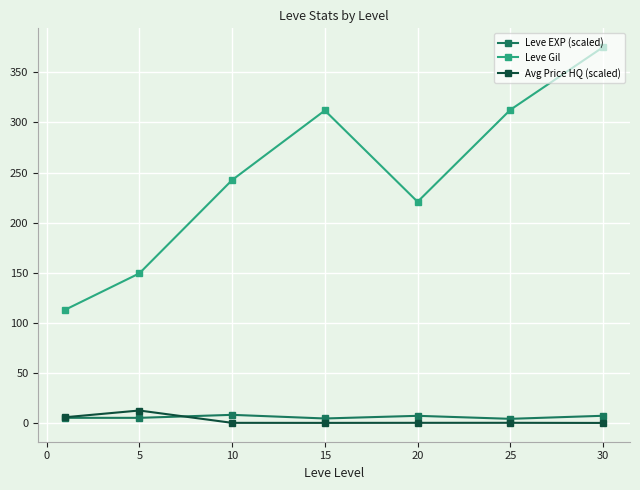

Which series has the widest spread of values?

Leve Gil